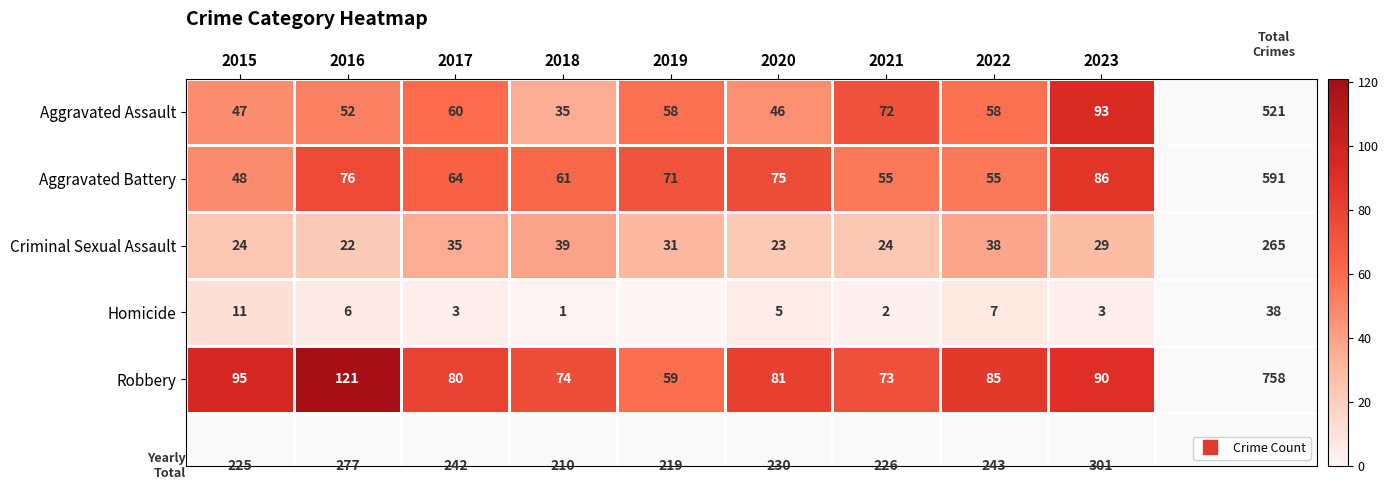

How many series are shown in this chart?

5